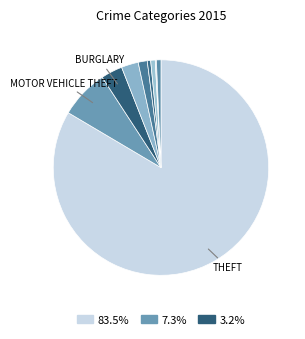

Is there any slice that represents more than half of the pie?

Yes